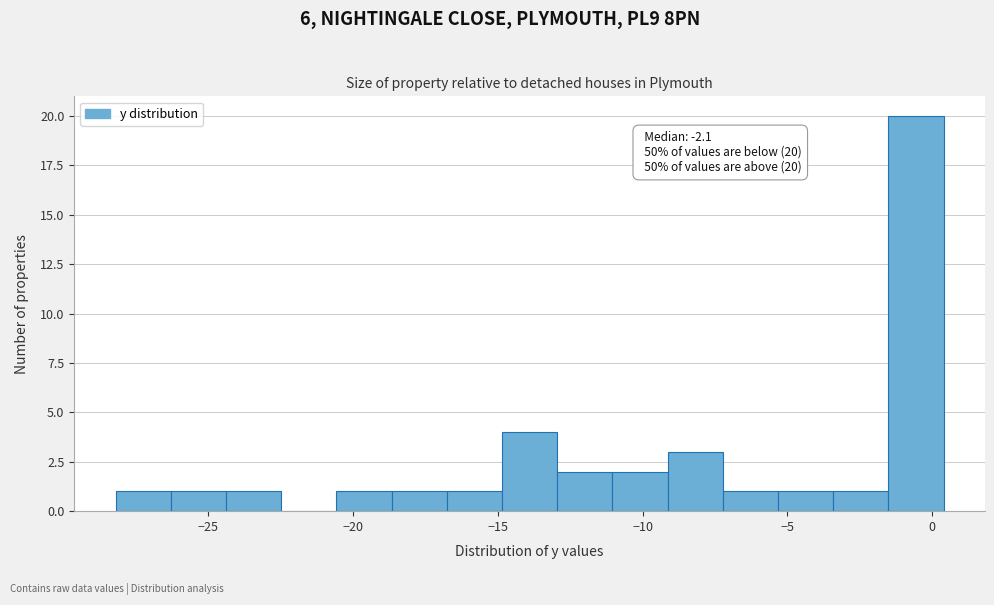

Around what value on the x-axis is the tallest bar? Give the approximate position of its centre, as read against the axis.

-0.5